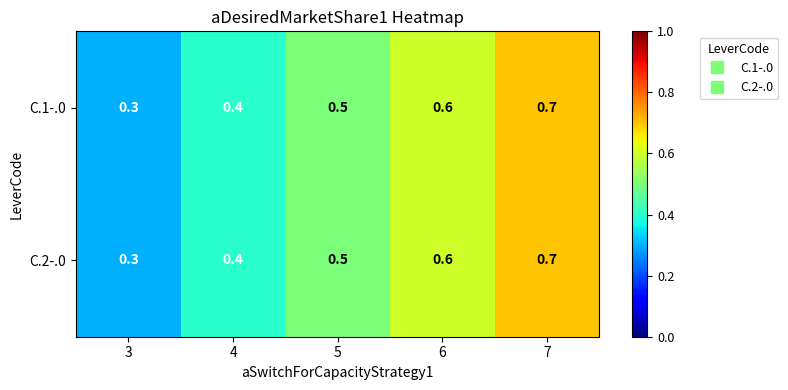

What is the difference between the C.1-.0 values at 3 and 7?

0.4